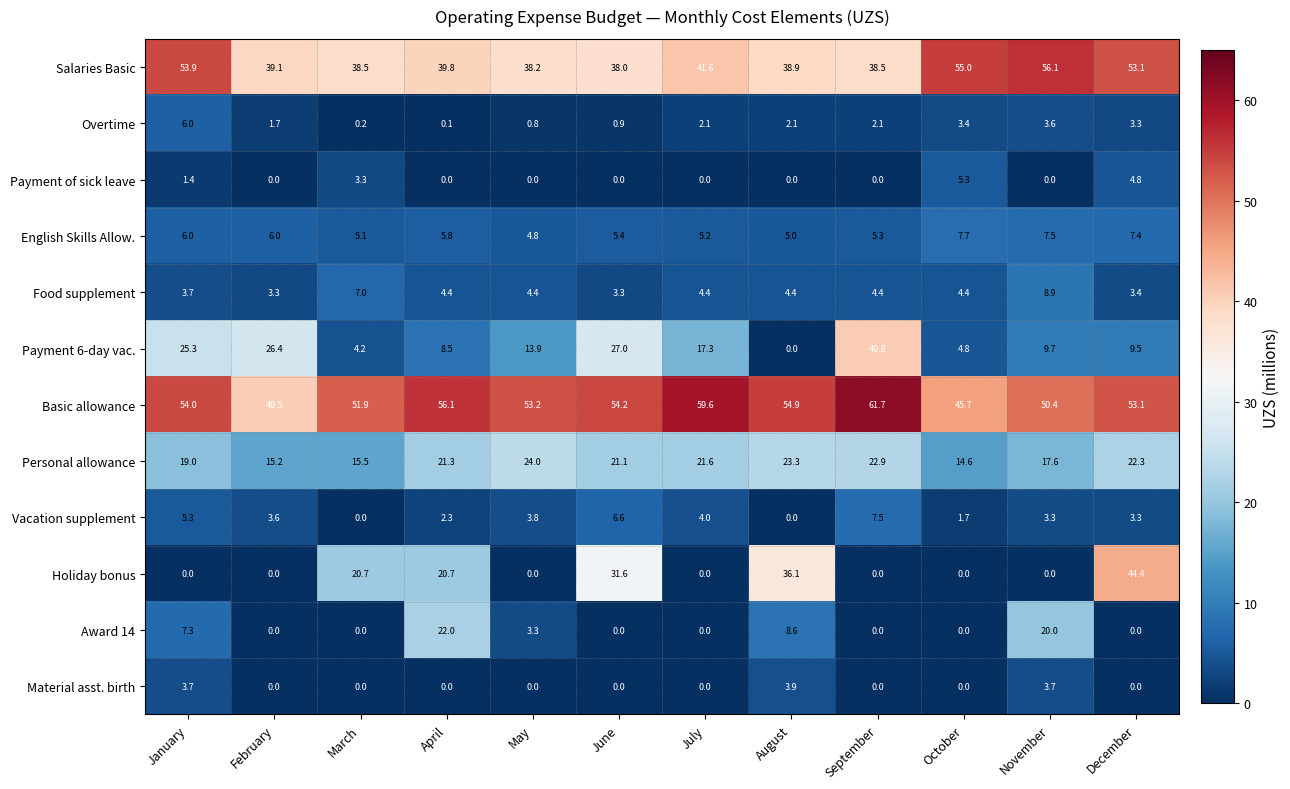

Rank the series by their maximum value, from lowest to highest.

Material asst. birth, Payment of sick leave, Overtime, Vacation supplement, English Skills Allow., Food supplement, Award 14, Personal allowance, Payment 6-day vac., Holiday bonus, Salaries Basic, Basic allowance